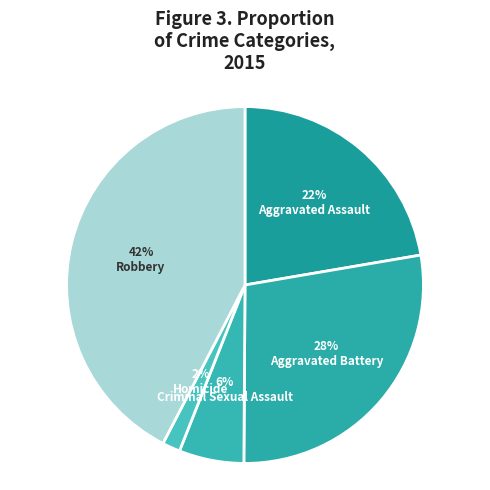

How many slices are in this pie chart?

5